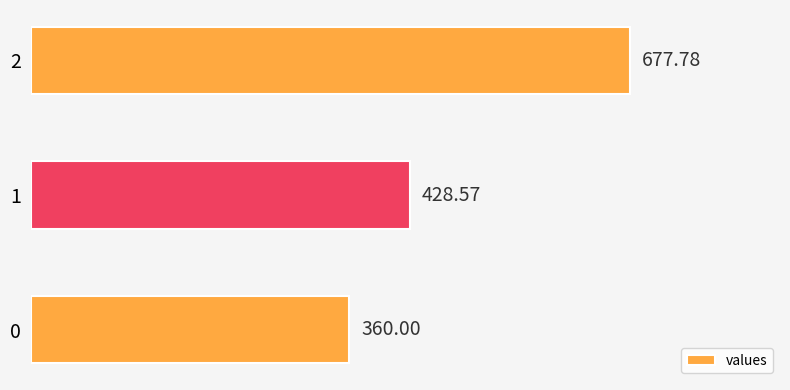

What is the difference between the values at 2 and 0?

317.8